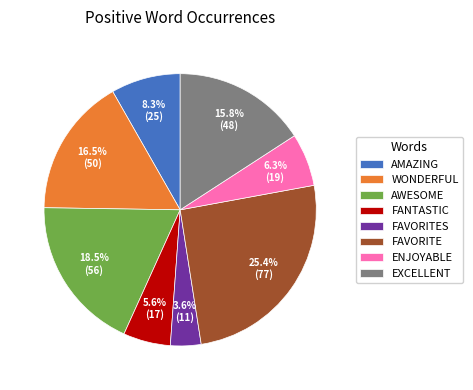

What is the total percentage of WONDERFUL and AWESOME?

35.0%